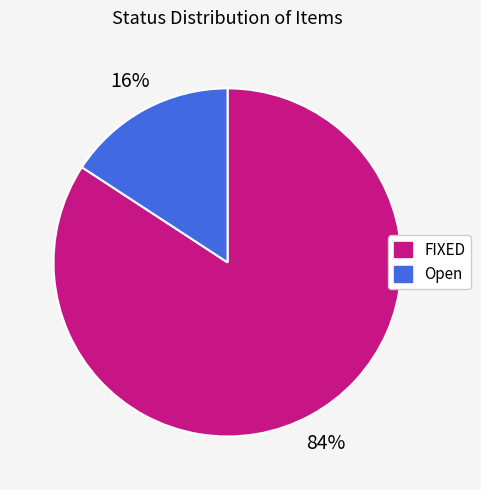

Between FIXED and Open, which is larger?

FIXED